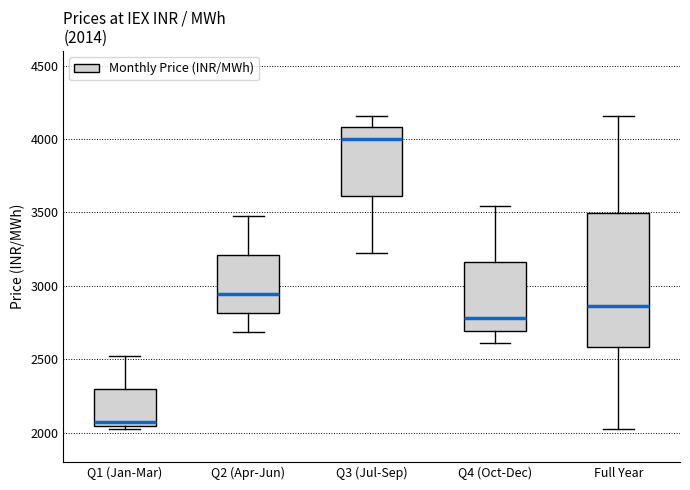

Which box has the highest median line?

Q3 (Jul-Sep)